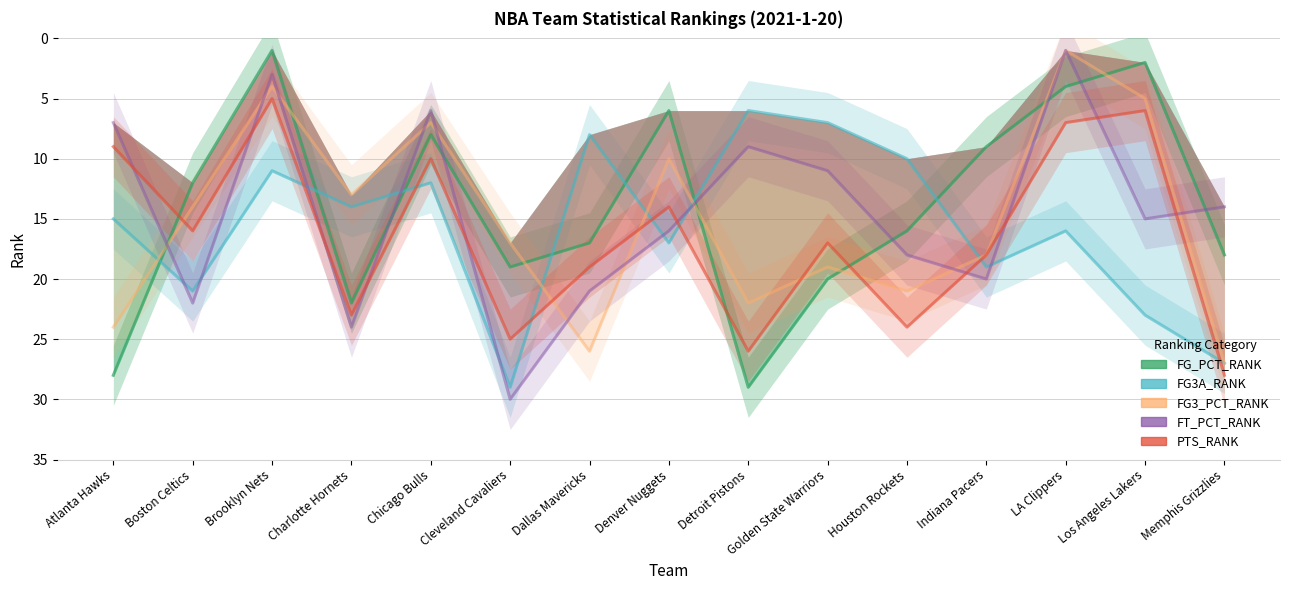

What is the value of the FT_PCT_RANK point at the 14th from the left?

15